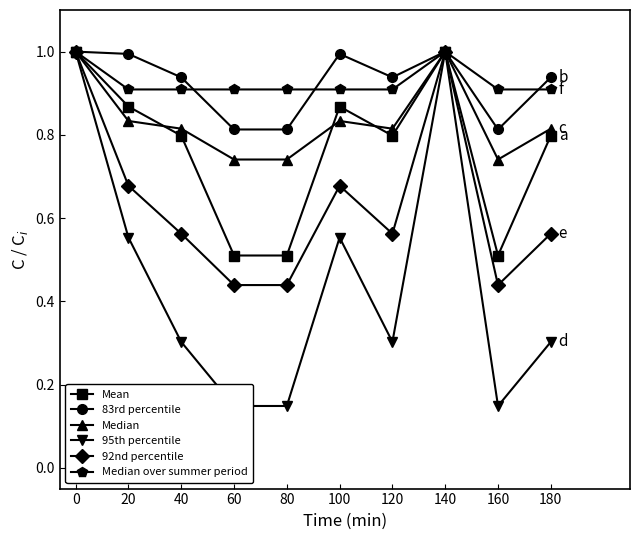

How many lines are shown in the chart?

6